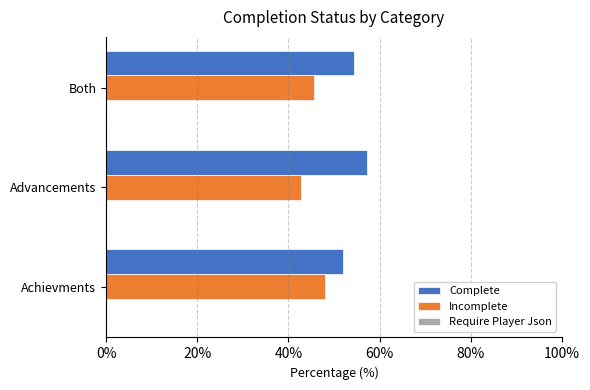

Count the number of data series in this chart.

2